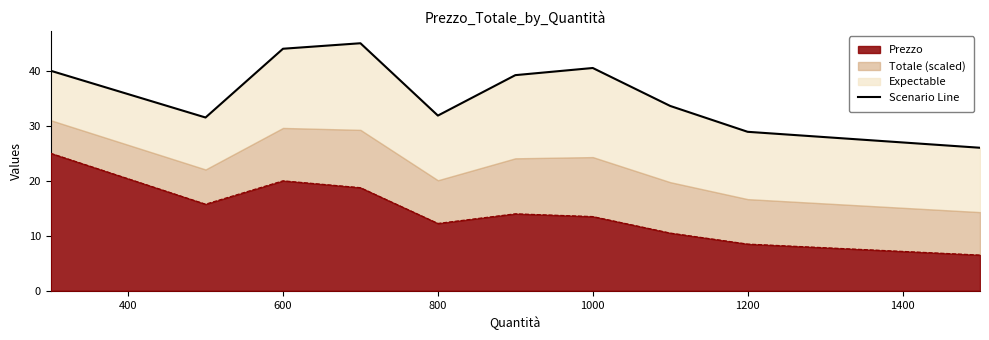

Is it true that Prezzo equals 12.2 at 800?

True